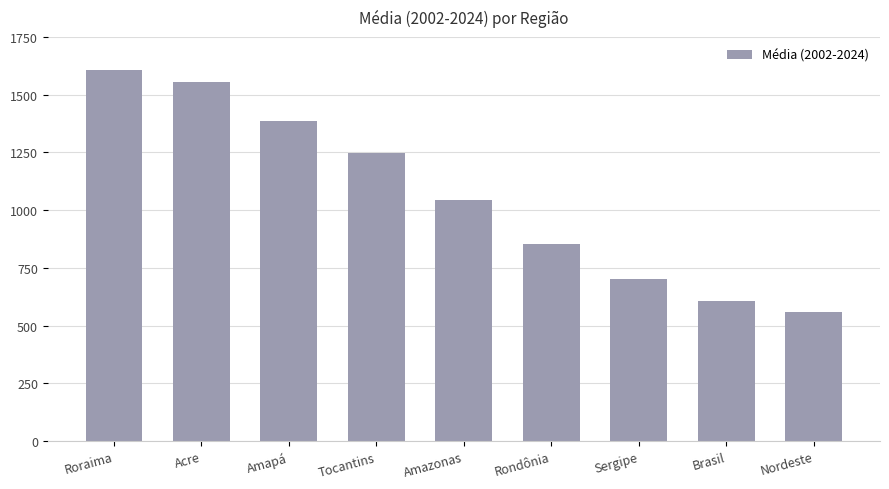

What position from the right is Brasil?

2